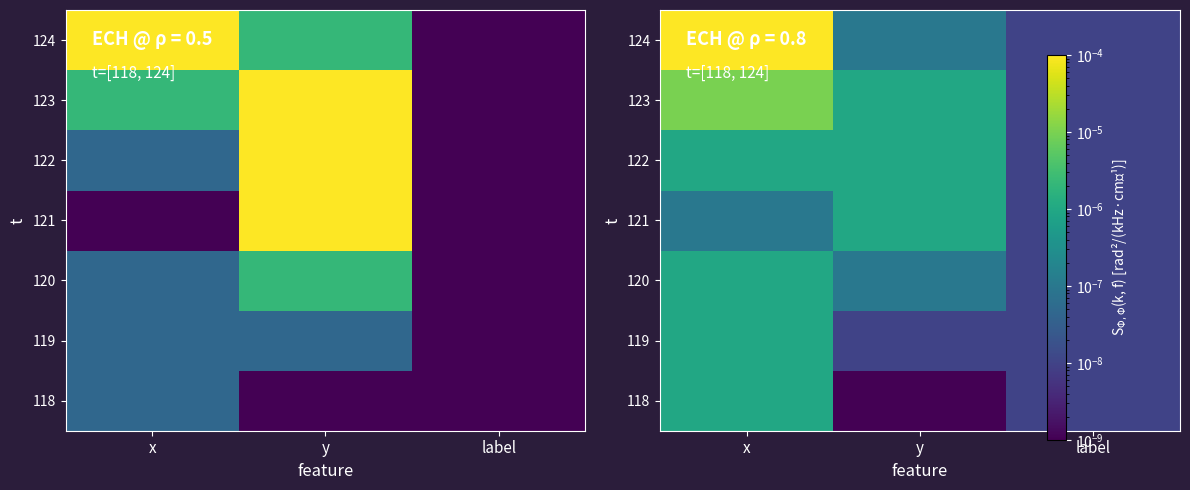

At which category is the sum across all series the highest?

x